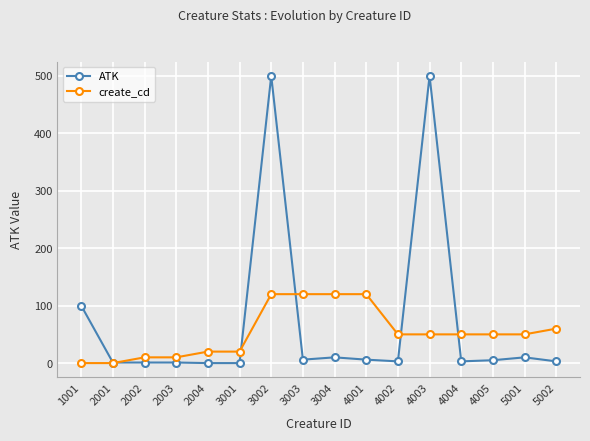

Which series has the largest total across all categories?

ATK